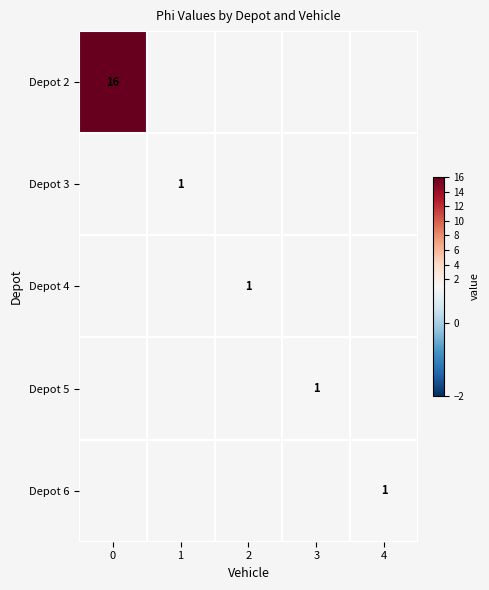

Is it true that Depot 3 equals 0 at 1?

False